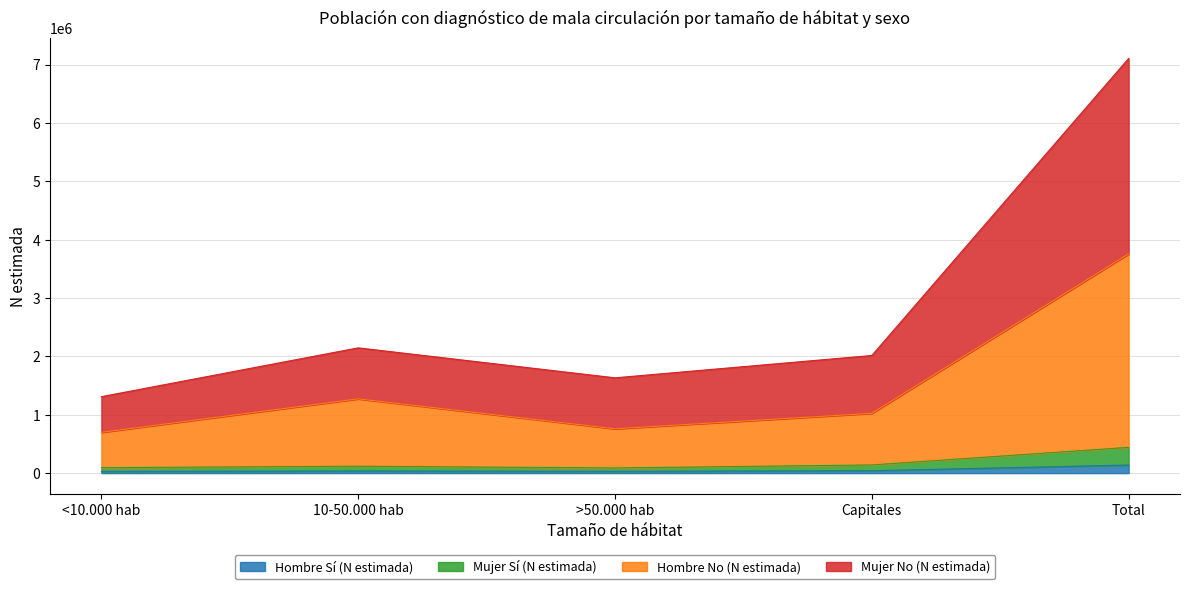

Does the chart have visible grid lines?

Yes